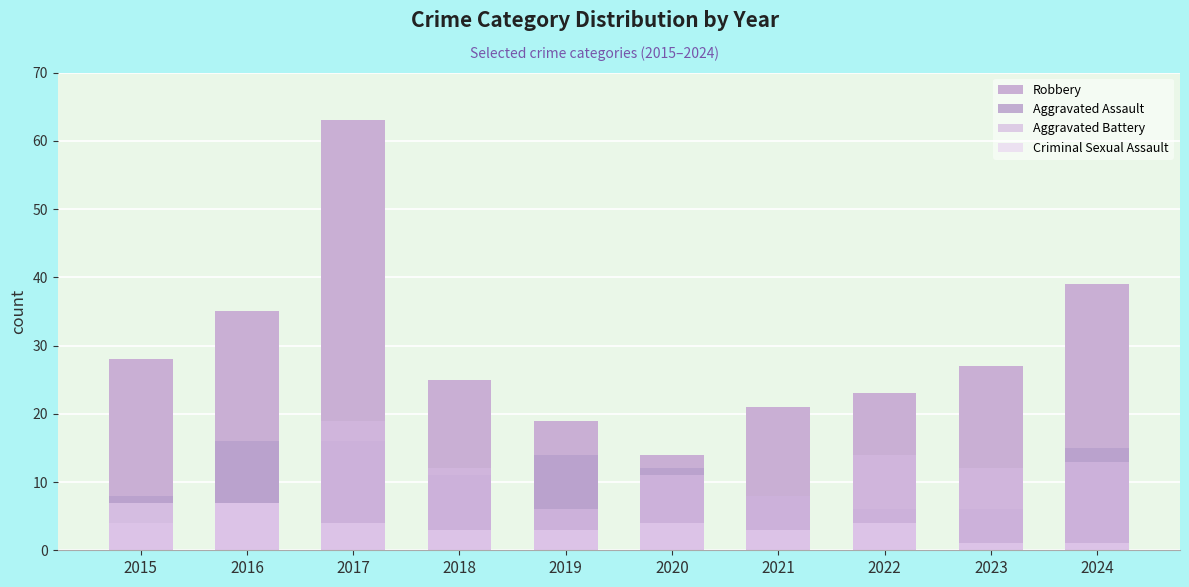

At which label does Aggravated Battery reach its peak?

2017